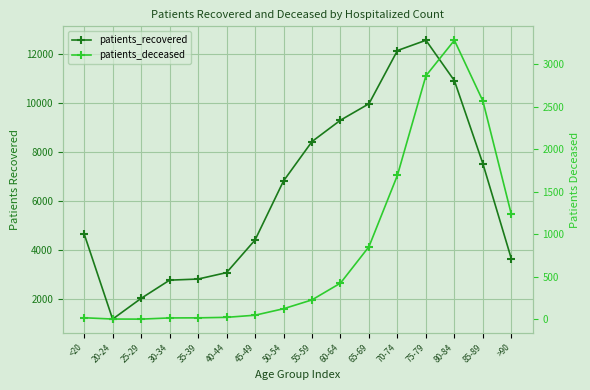

True or false: patients_recovered and patients_deceased intersect in this chart.

False